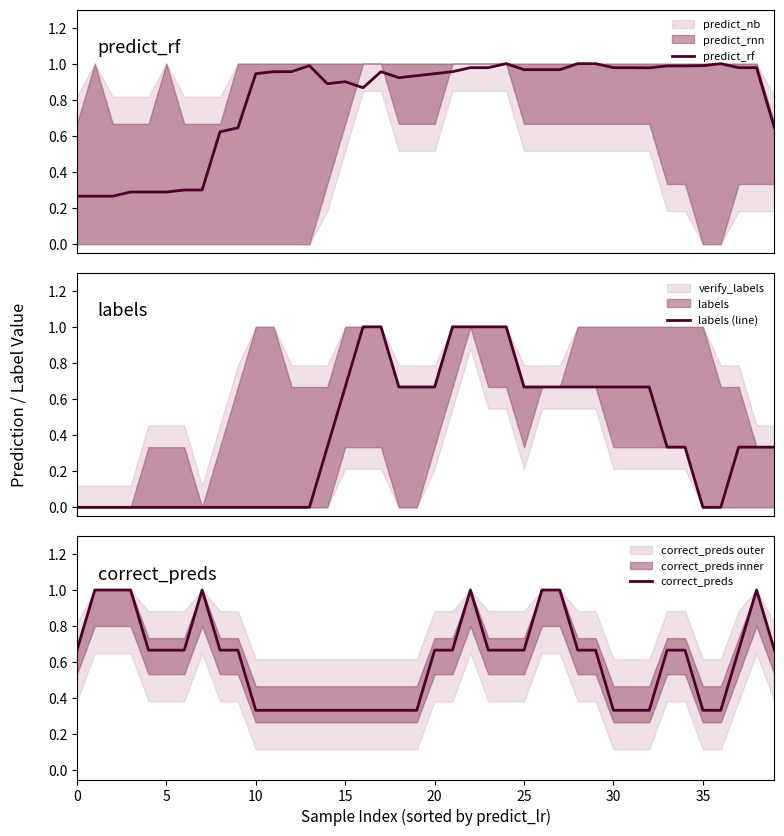

At which category is the sum across all series the highest?

22